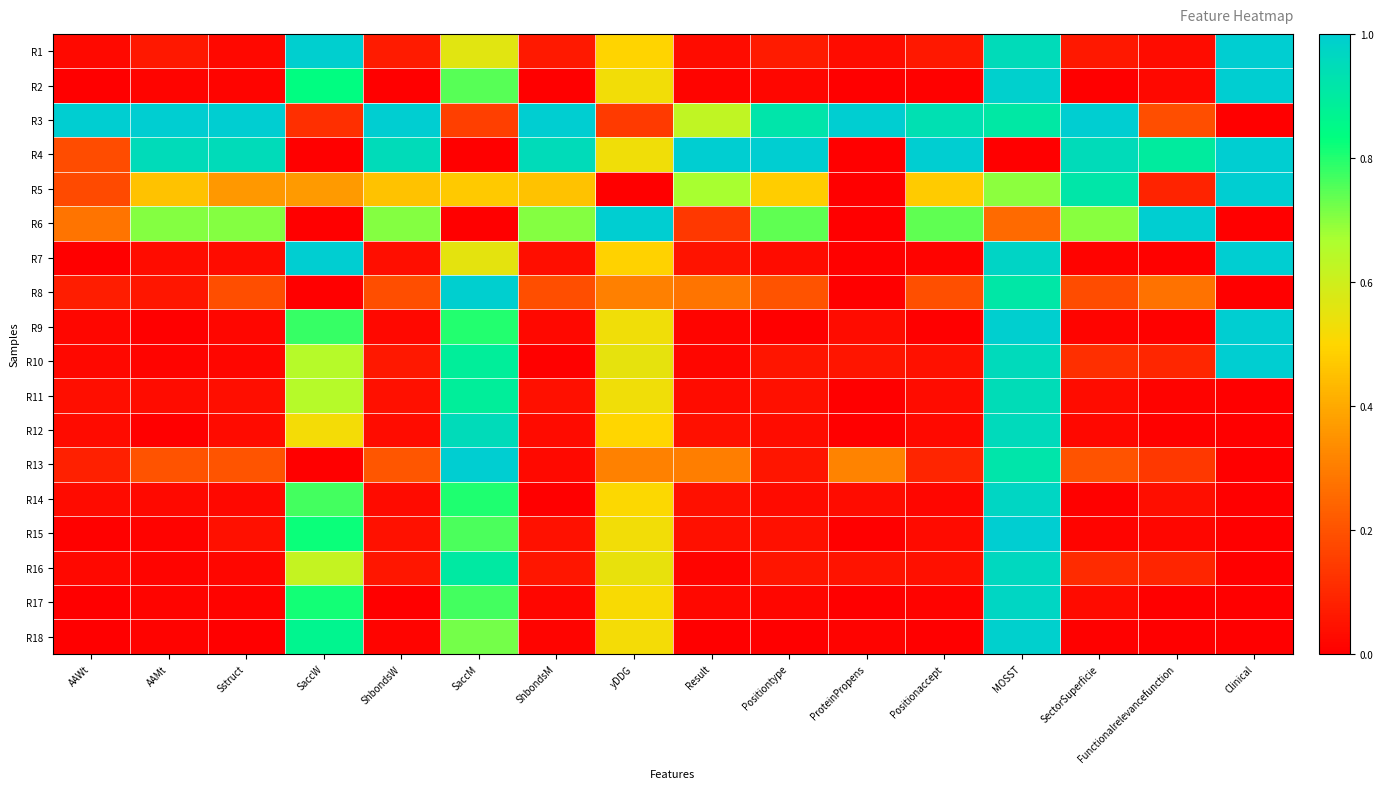

Which series has the largest range (max minus min)?

R2